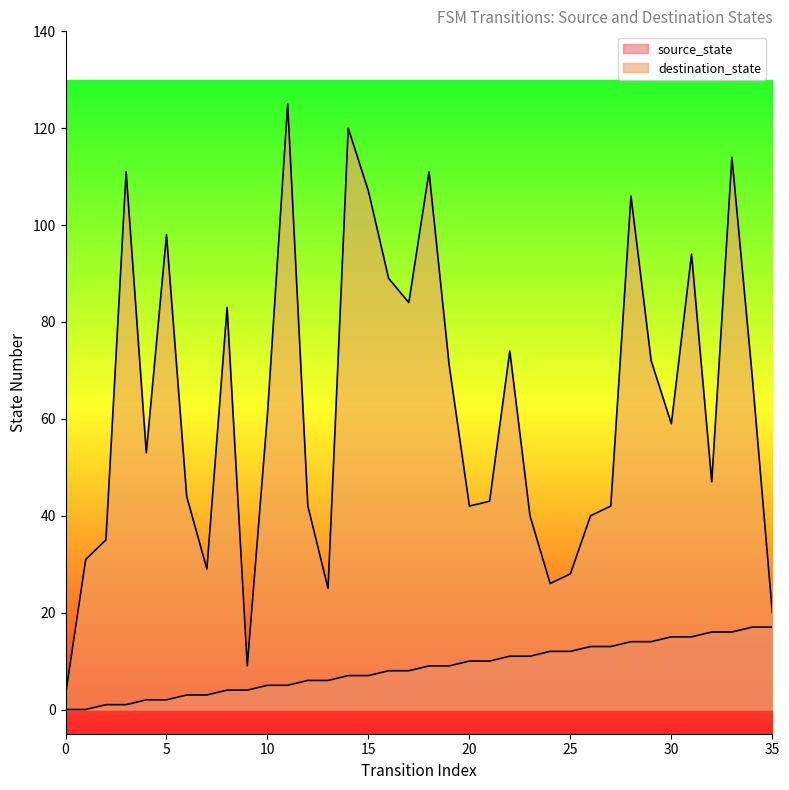

Which series has the widest spread of values?

destination_state